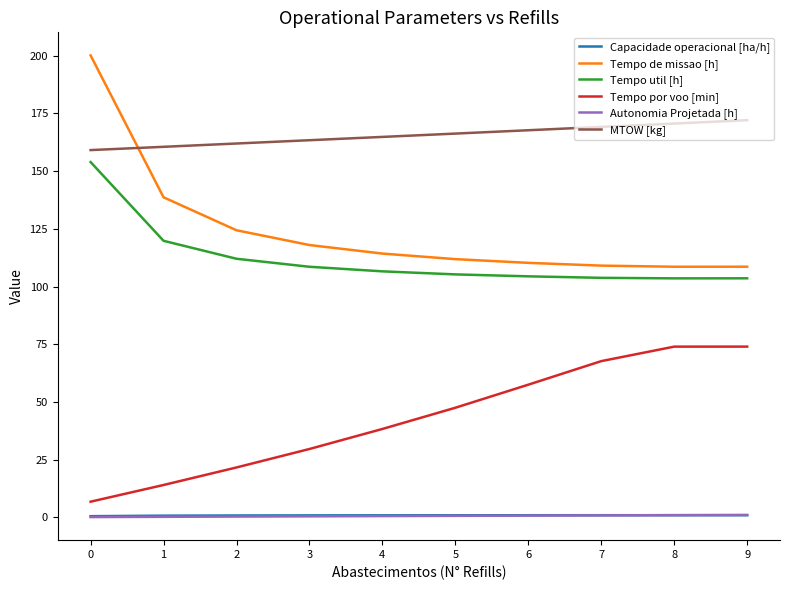

True or false: Tempo de missao [h] and Tempo por voo [min] cross at least once.

False